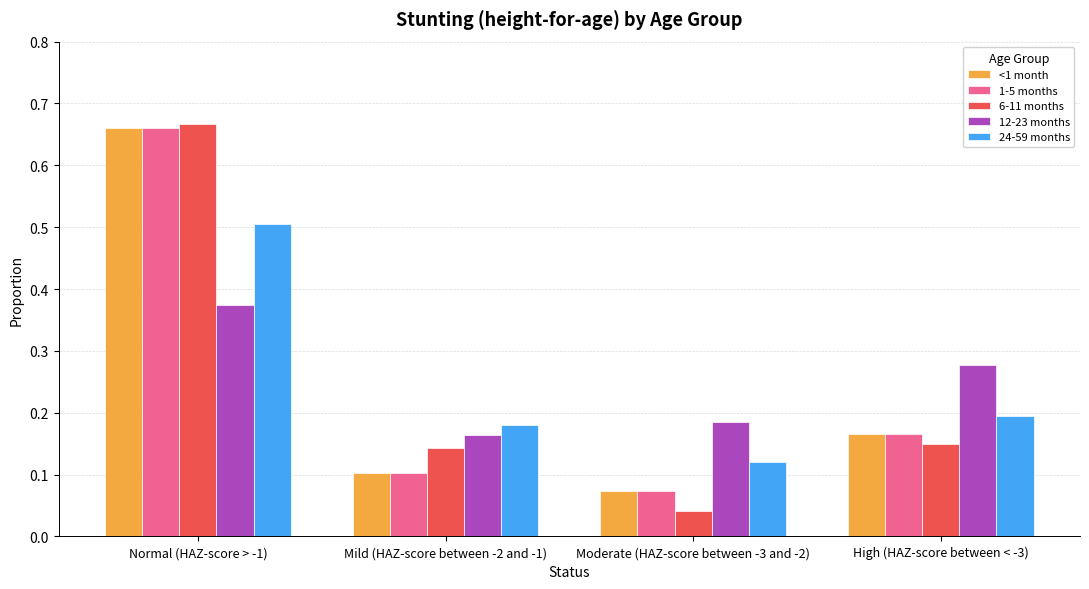

Which series has the largest range (max minus min)?

6-11 months